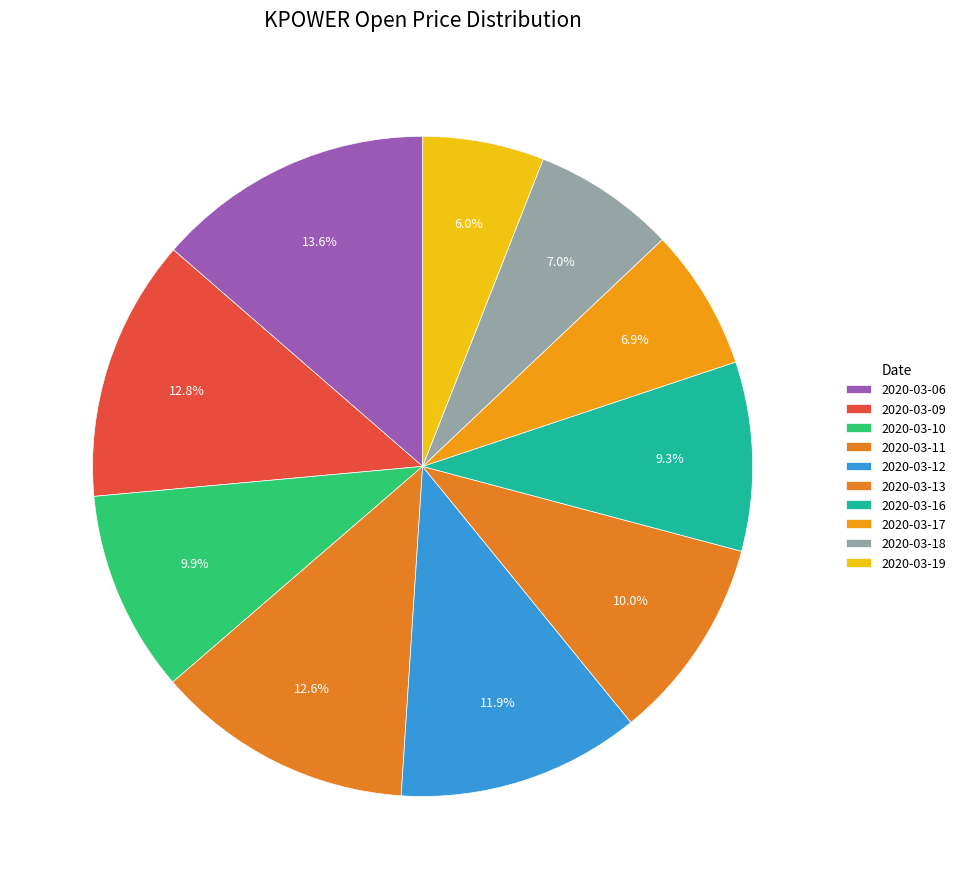

How many slices are in this pie chart?

10